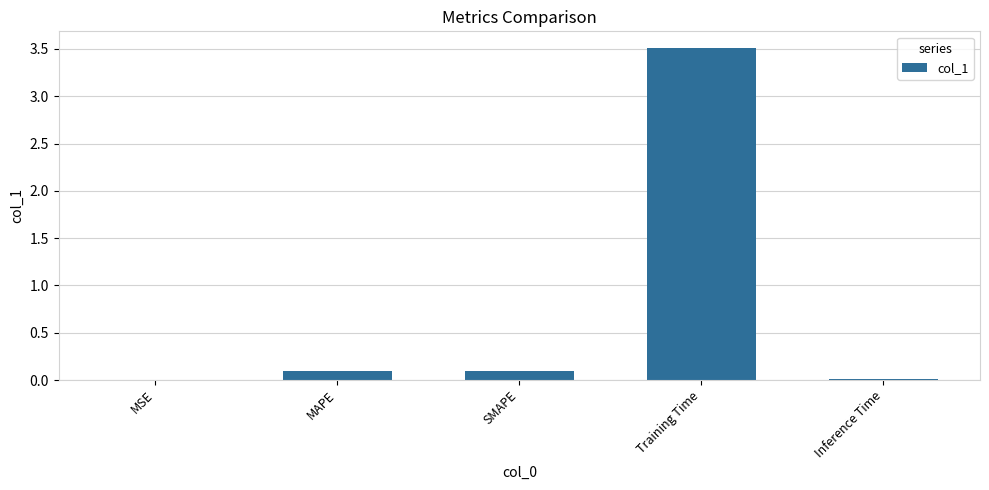

Which label corresponds to the largest value in the chart?

Training Time